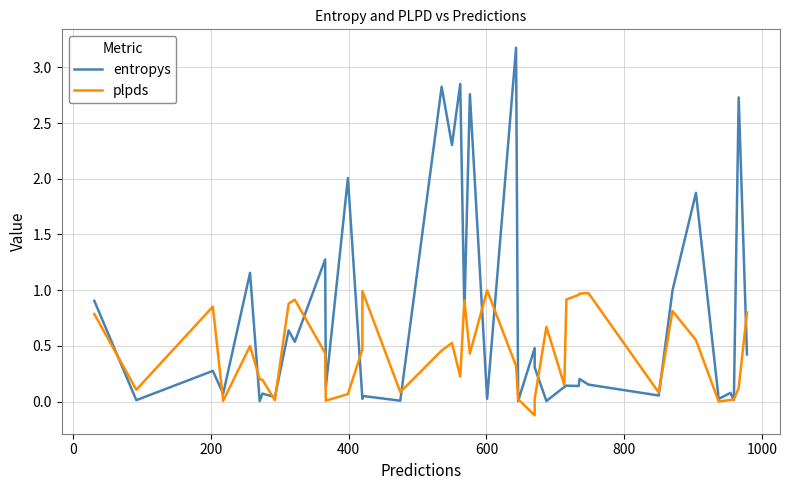

The entropys series shows 0.0 at 26. True or false?

False